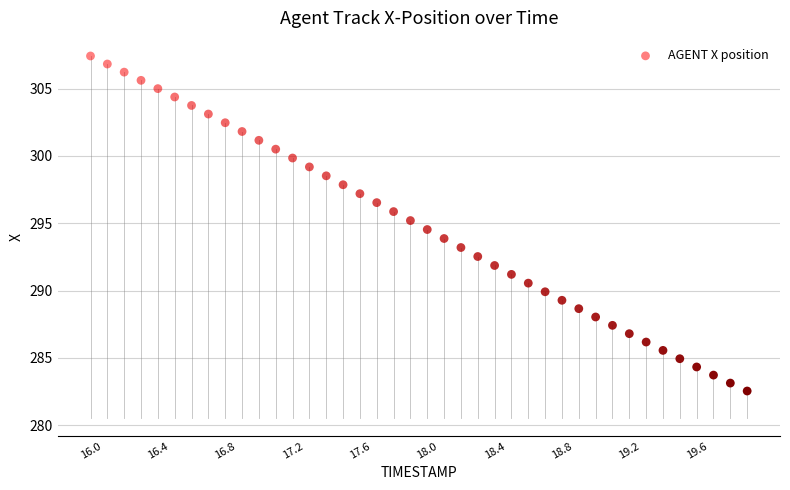

What is the range of Y values (max minus min)?

24.9